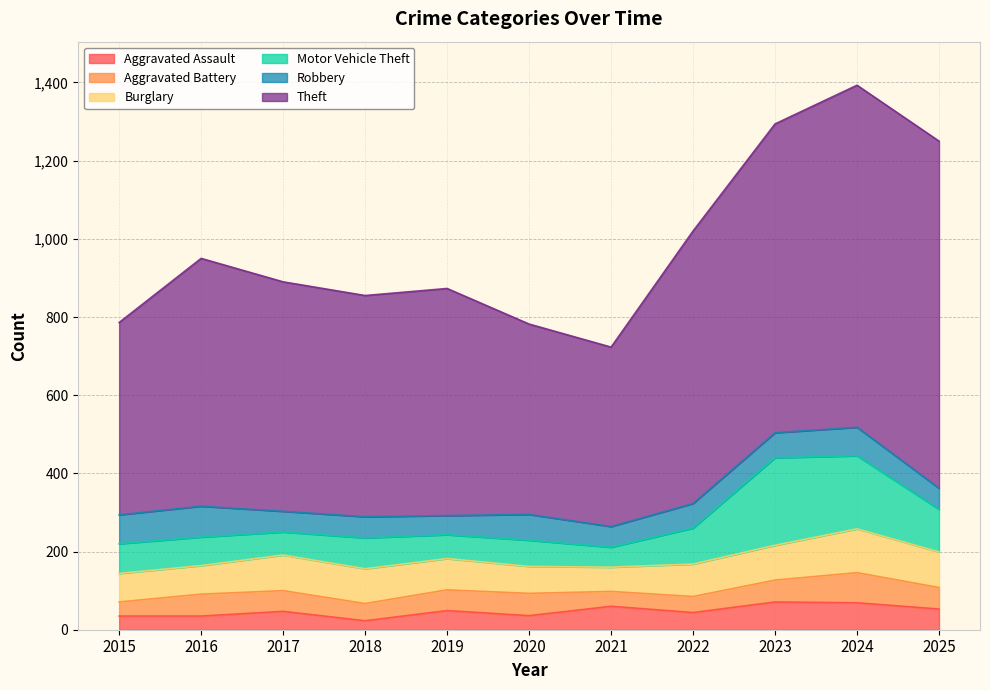

What are all the series names shown in the legend?

Aggravated Assault, Aggravated Battery, Burglary, Motor Vehicle Theft, Robbery, Theft